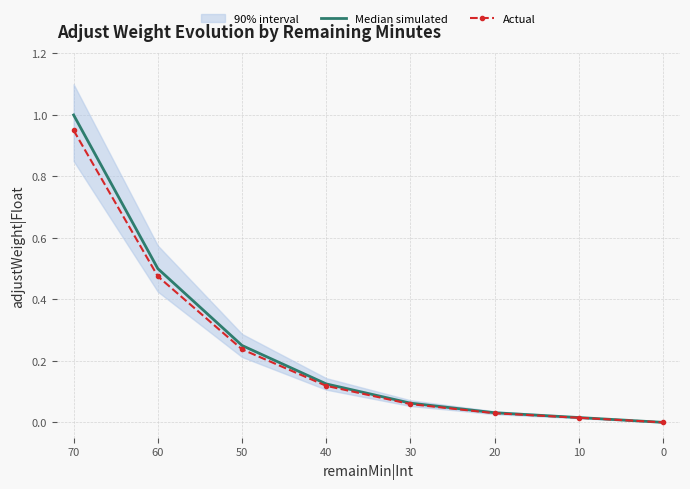

At which label does Actual reach its peak?

70